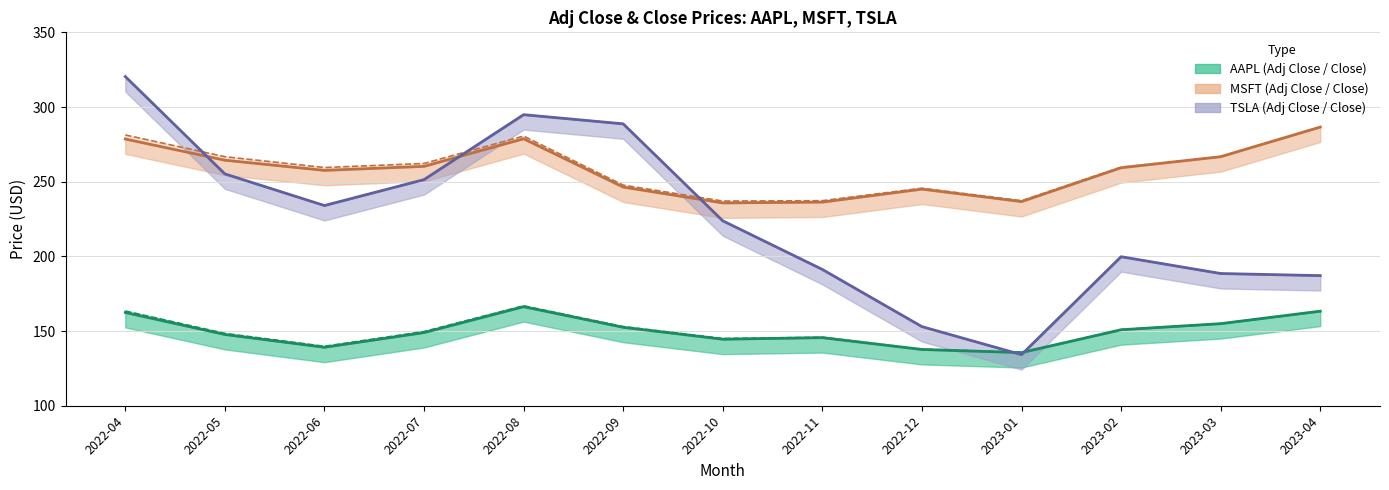

How many values in the Adj Close AAPL line series are below 148?

6